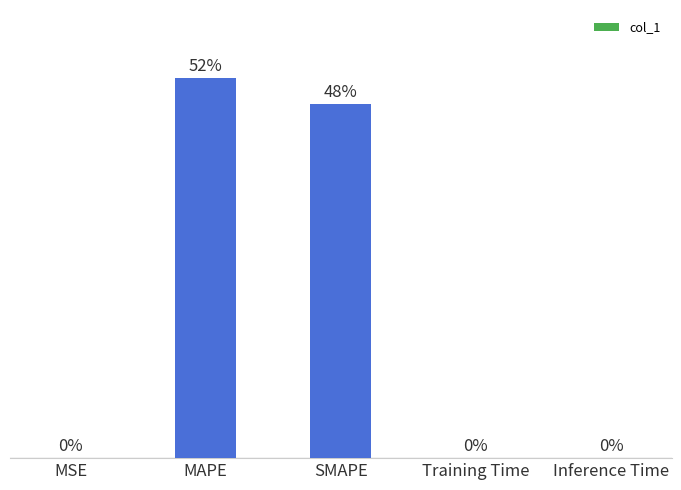

Which label corresponds to the largest value in the chart?

MAPE